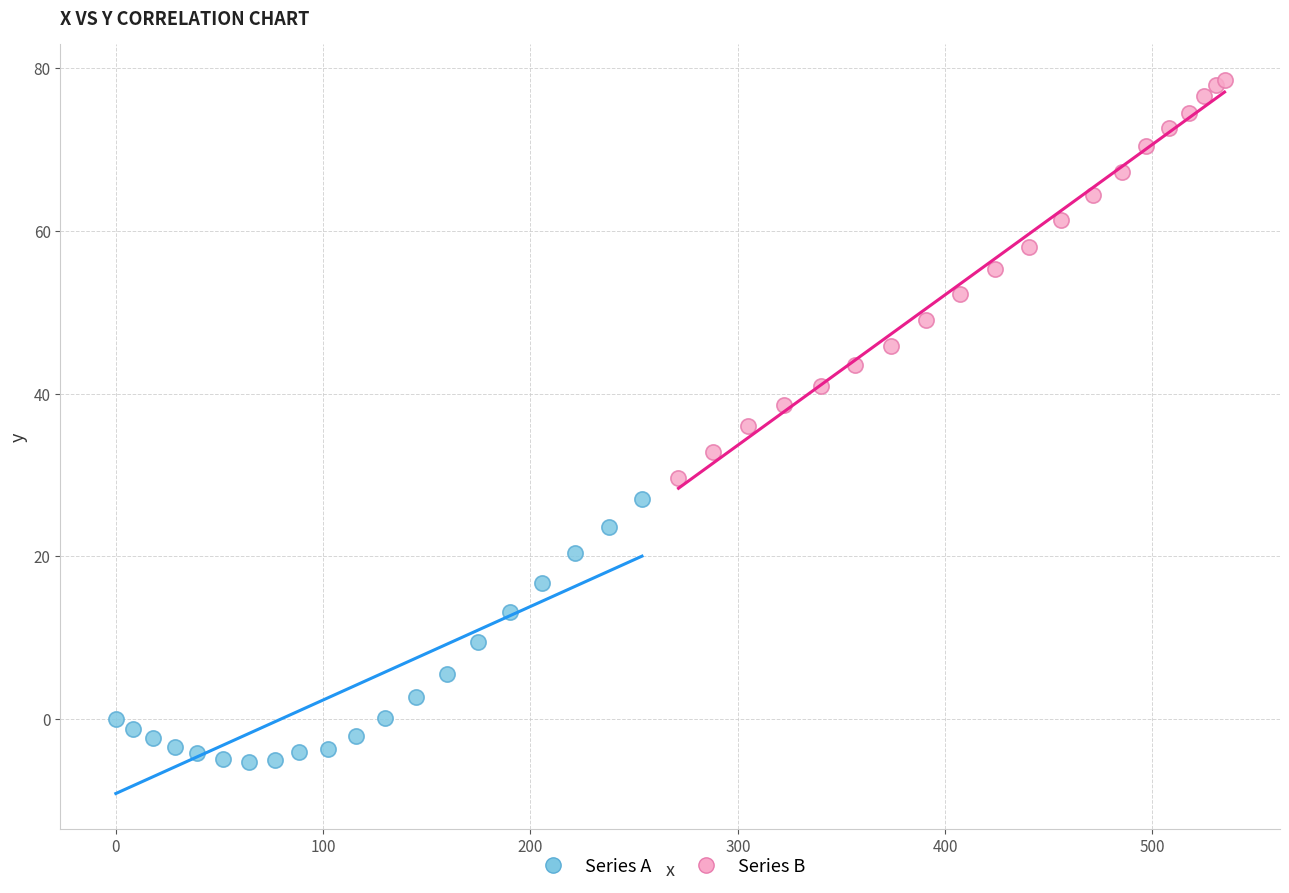

Which series has the largest Y range (max minus min)?

Series B